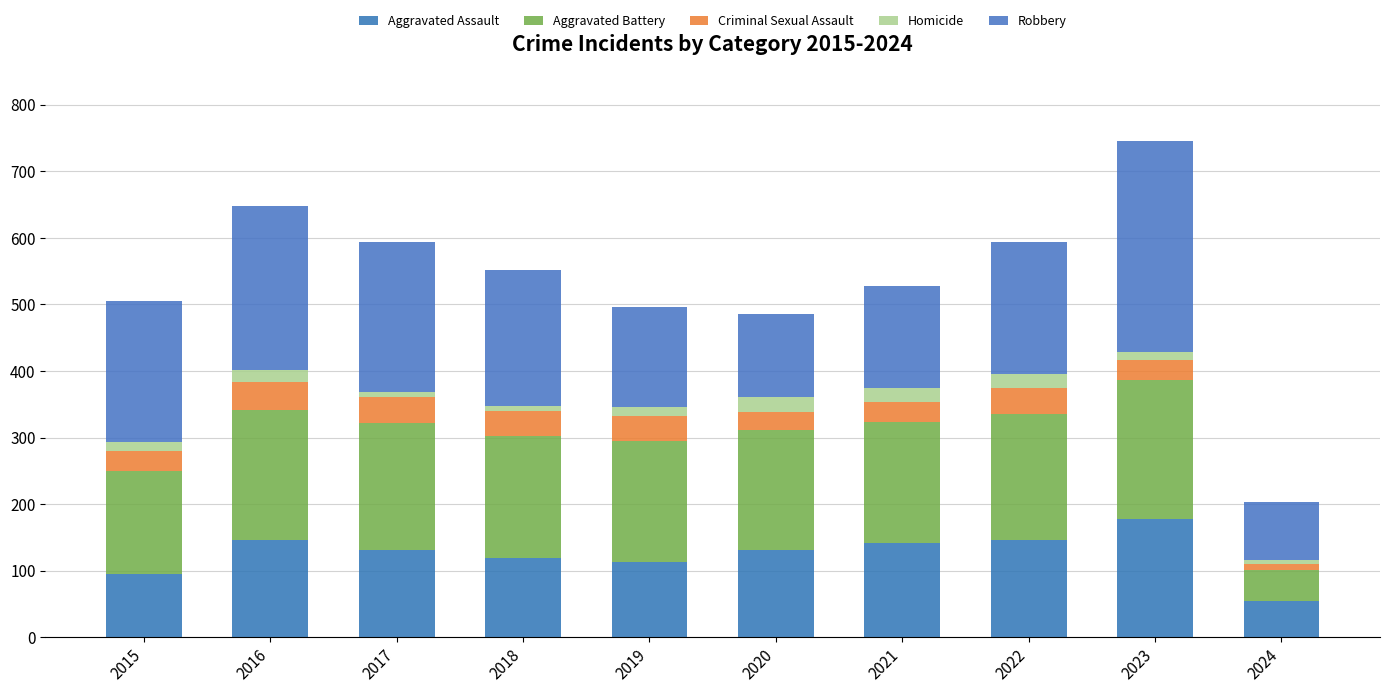

How many bars are there in total?

10